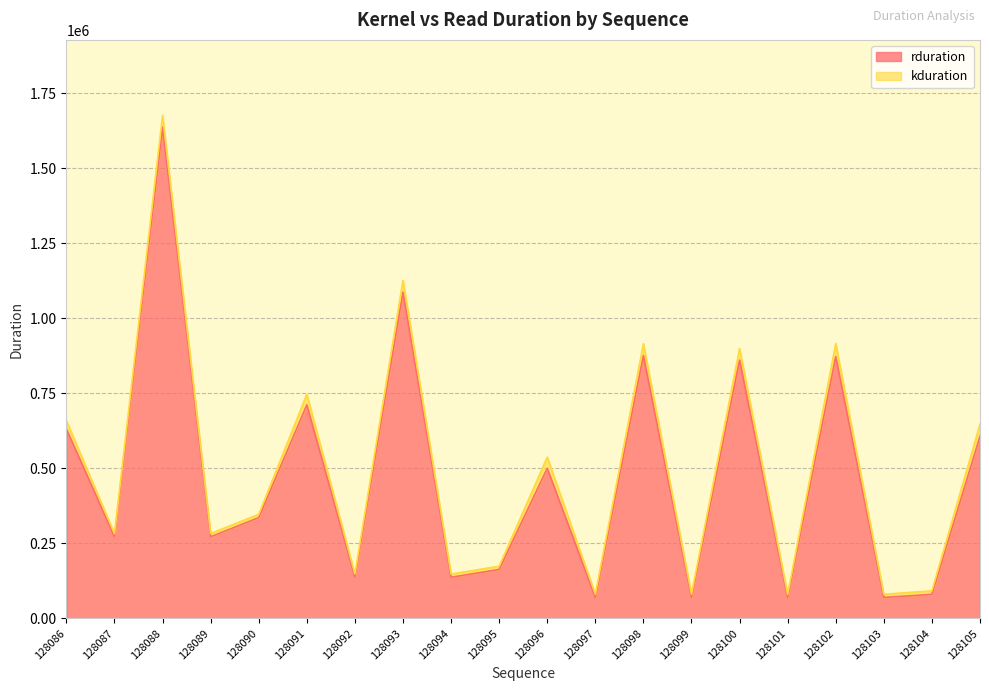

Reading left to right, what are all the values shown in this chart?

630842	271805	1636529	271869	335742	711323	137439	1086454	137054	163038	500060	69952	875546	69695	860279	69408	871927	69887	80063	606842